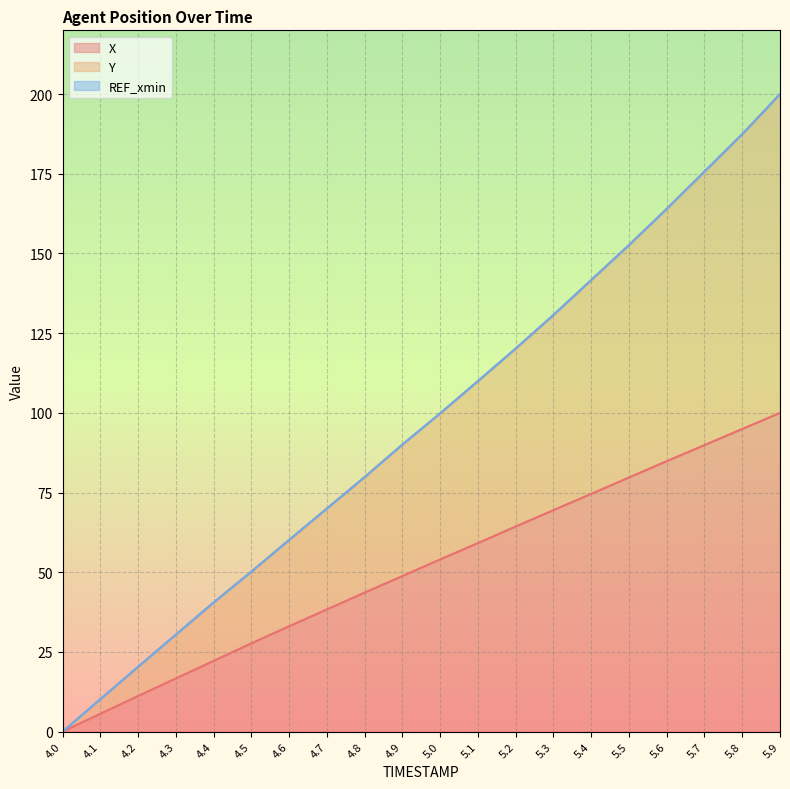

The Y series shows 39.8 at 4.6. True or false?

False